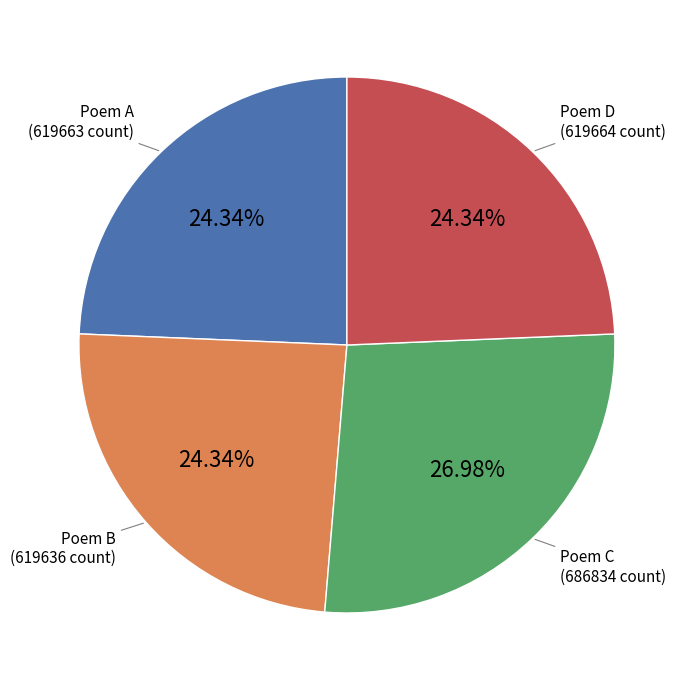

How many slices are in this pie chart?

4